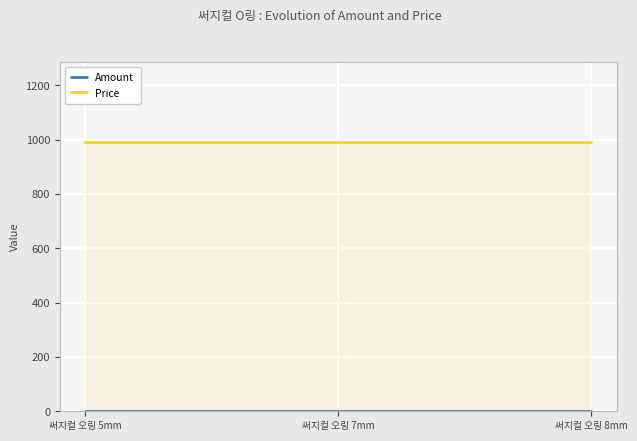

The value of Price at 써지컬 오링 8mm is 522. True or false?

False